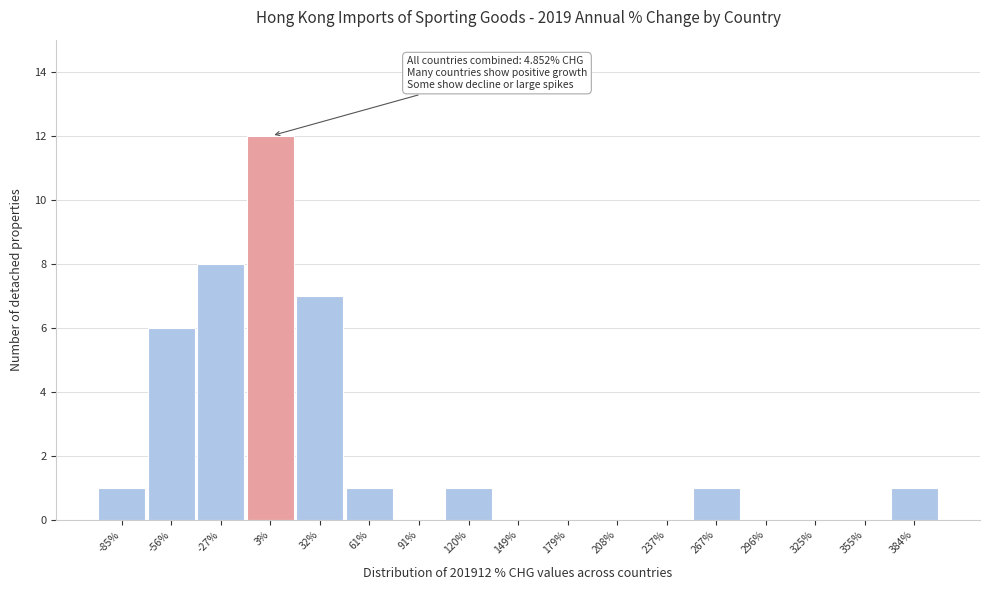

Reading right to left, extract all data points from this chart.

384%=1	355%=0	325%=0	296%=0	267%=1	237%=0	208%=0	179%=0	149%=0	120%=1	91%=0	61%=1	32%=7	3%=12	-27%=8	-56%=6	-85%=1